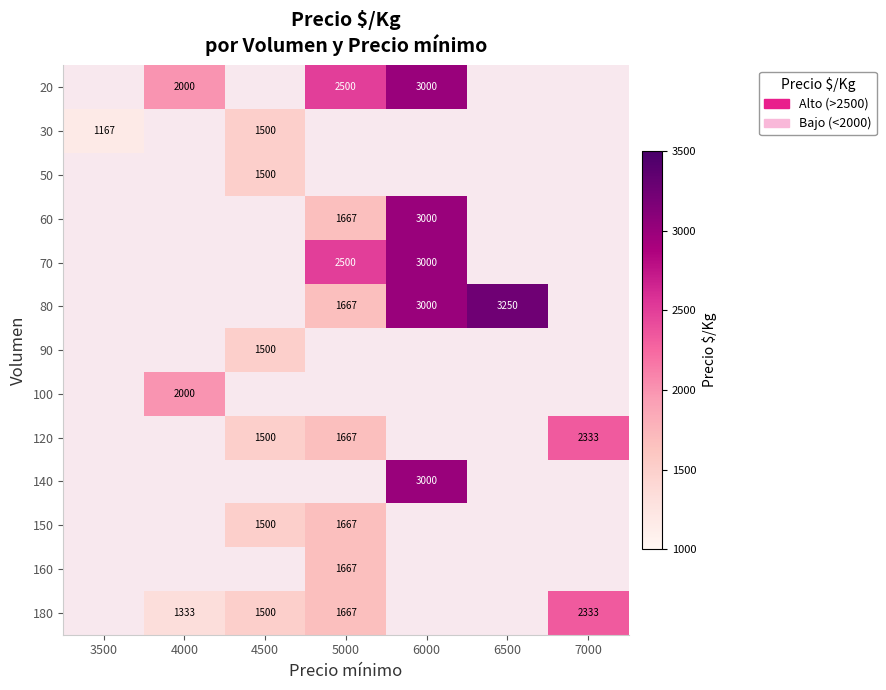

The 140 series shows 3000 at 6000. True or false?

True